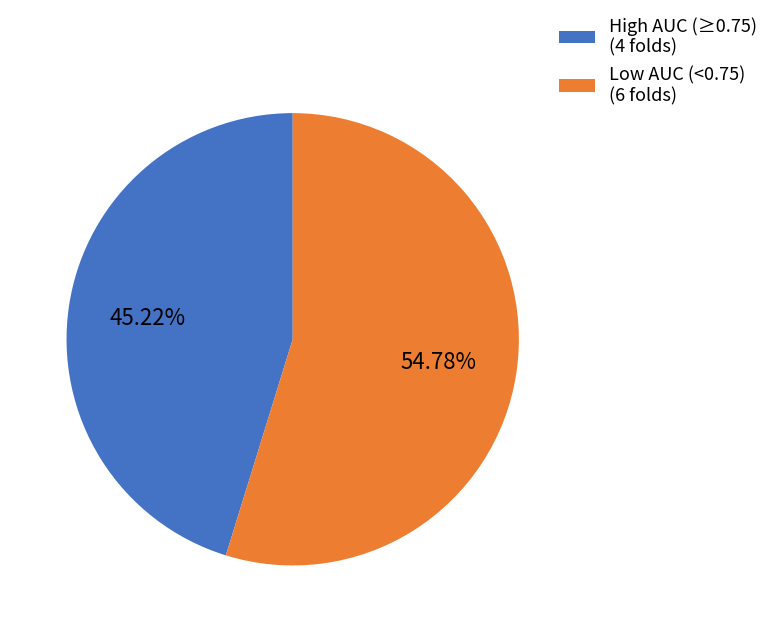

Which slice is the smallest?

High AUC (≥0.75) (4 folds)